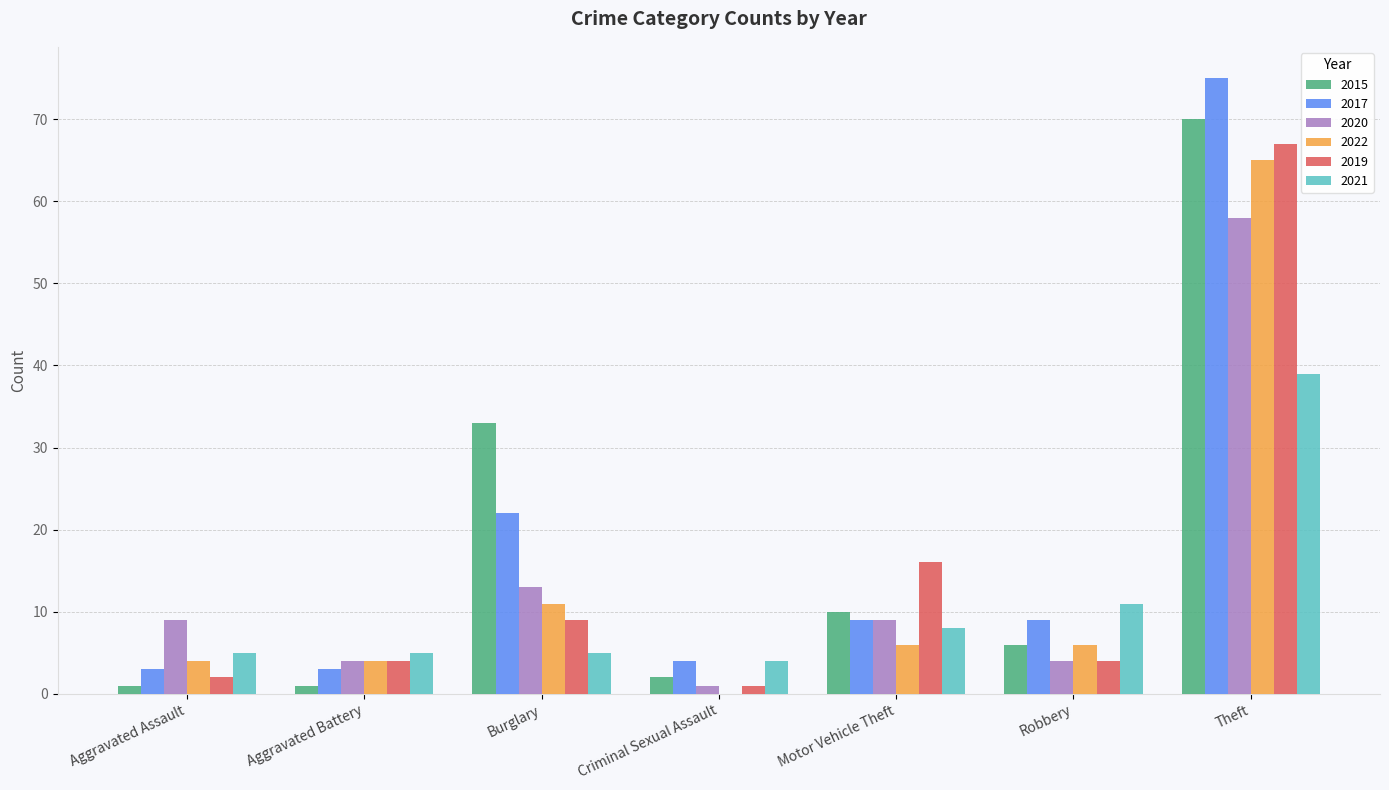

How many groups of bars are there?

7